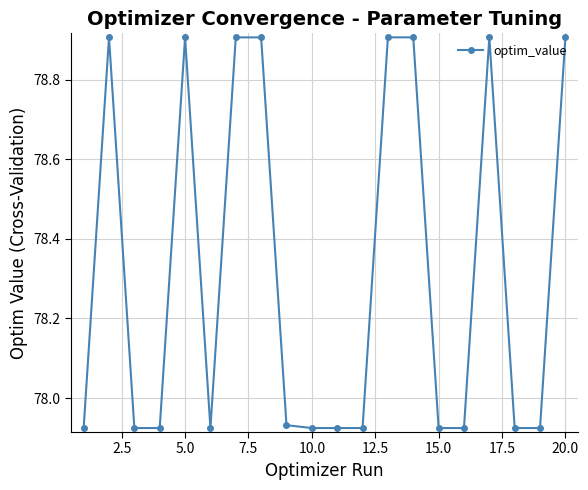

What is the maximum value shown in the chart?

78.9